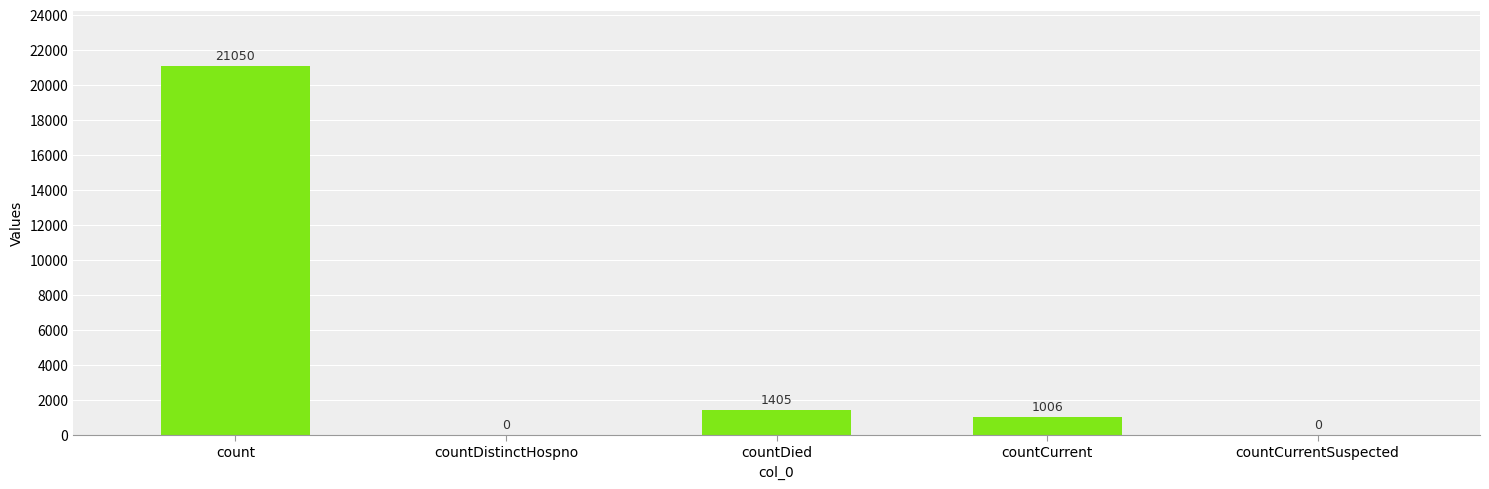

Reading left to right, list all the values displayed in this chart.

21050	0	1405	1006	0